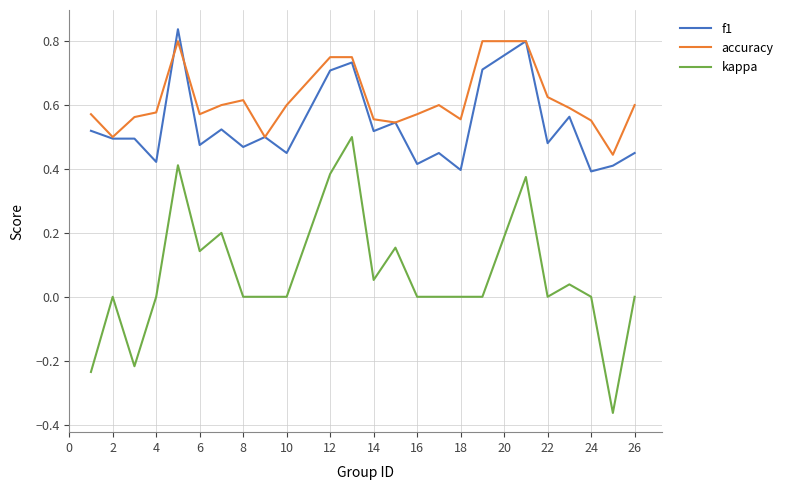

Count the f1 values in the range 0 to 1.

24